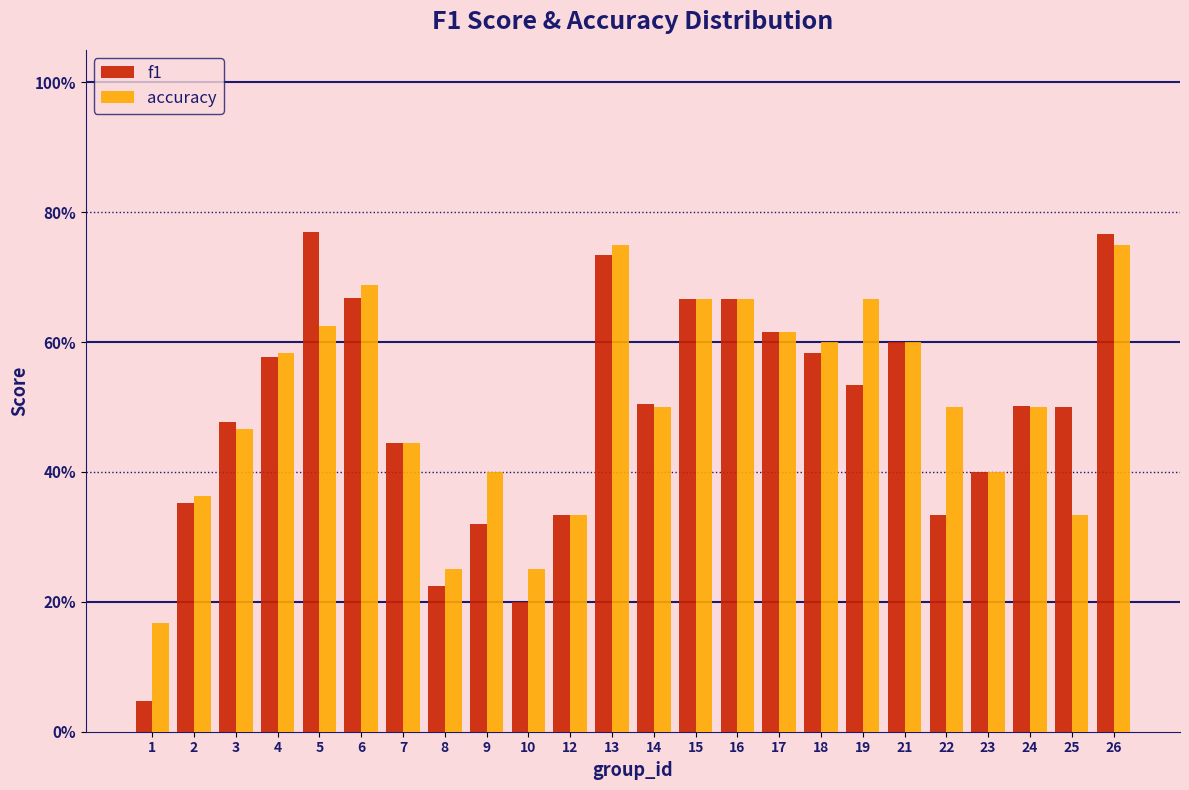

What are all the series names shown in the legend?

f1, accuracy